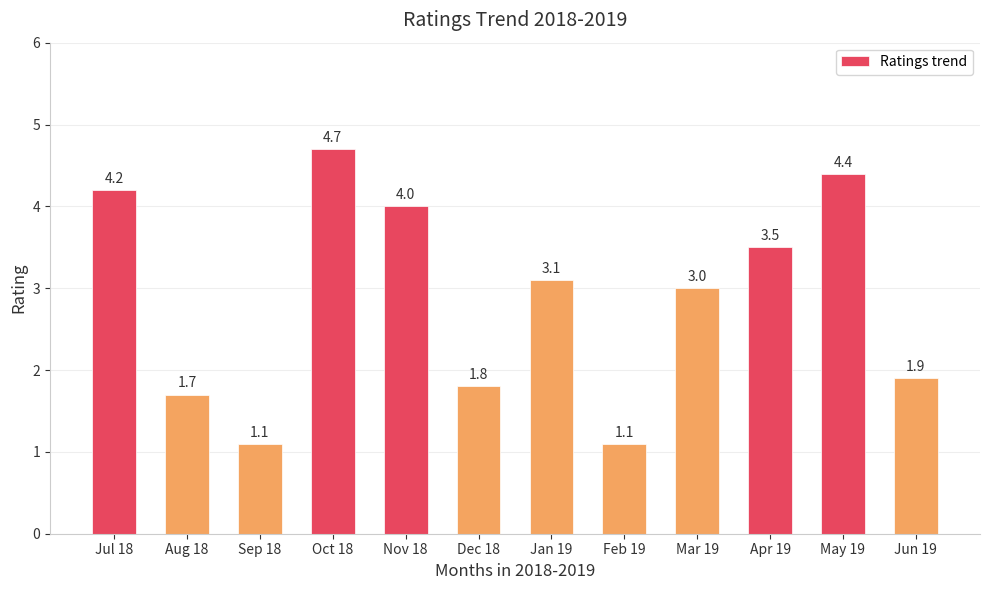

Which label corresponds to the largest value in the chart?

Oct 18